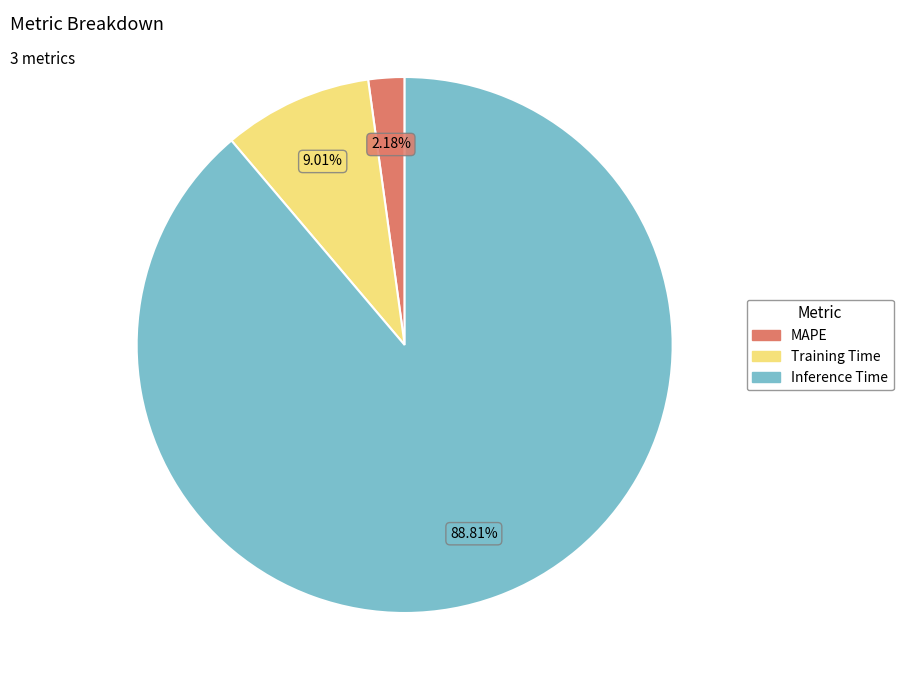

Rank the categories by value from highest to lowest.

Inference Time, Training Time, MAPE